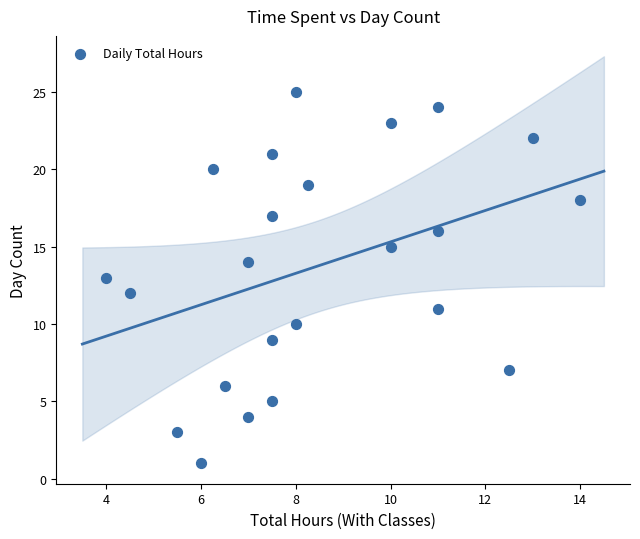

What is the range of Y values (max minus min)?

24